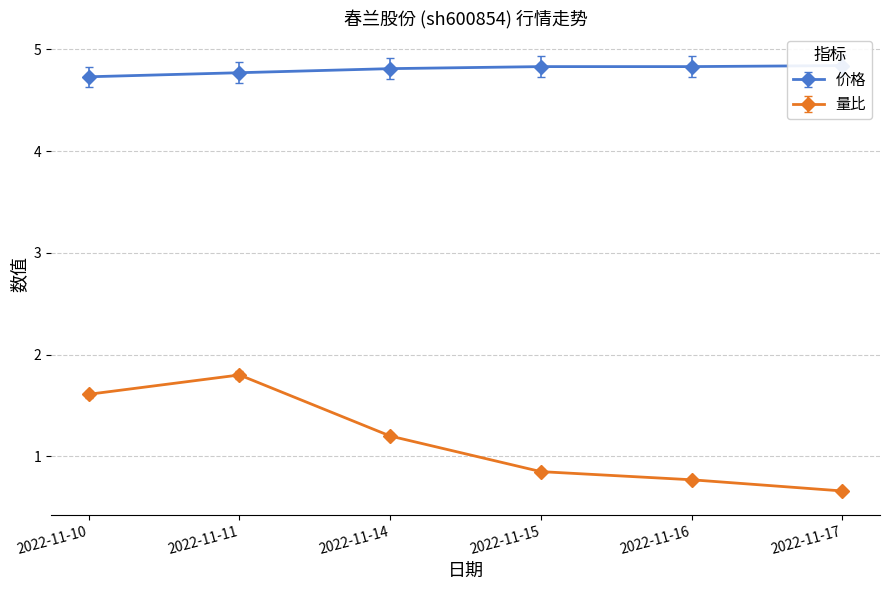

What is the sum of all 量比 values?

6.9